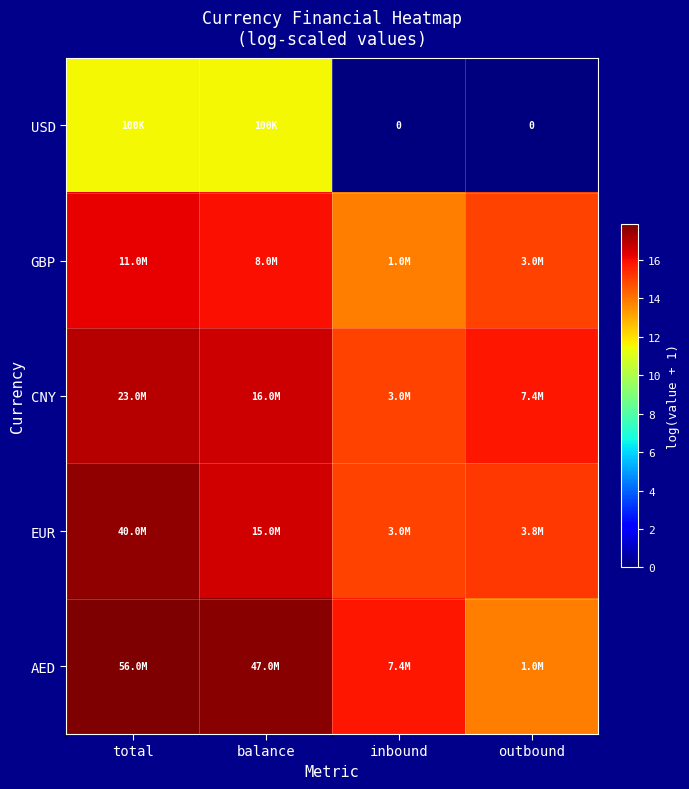

Between outbound and balance, which is larger?

balance